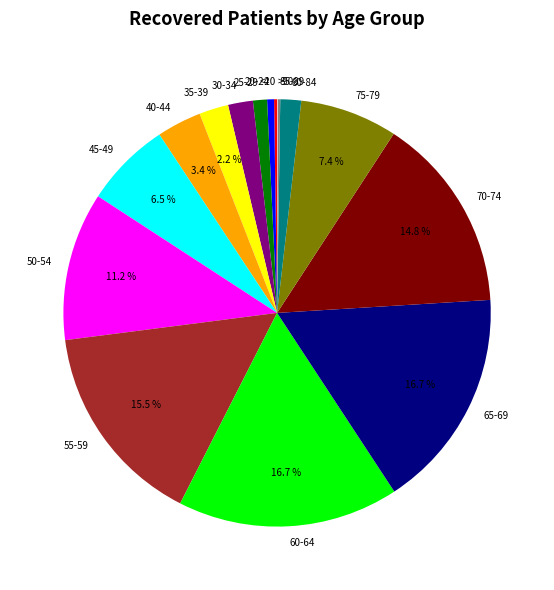

Does 70-74 represent more than half of the total?

No